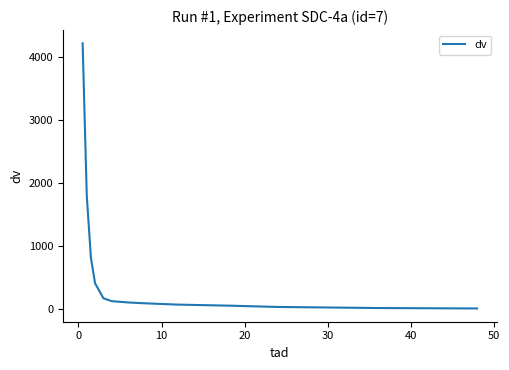

What is the maximum value shown in the chart?

4211